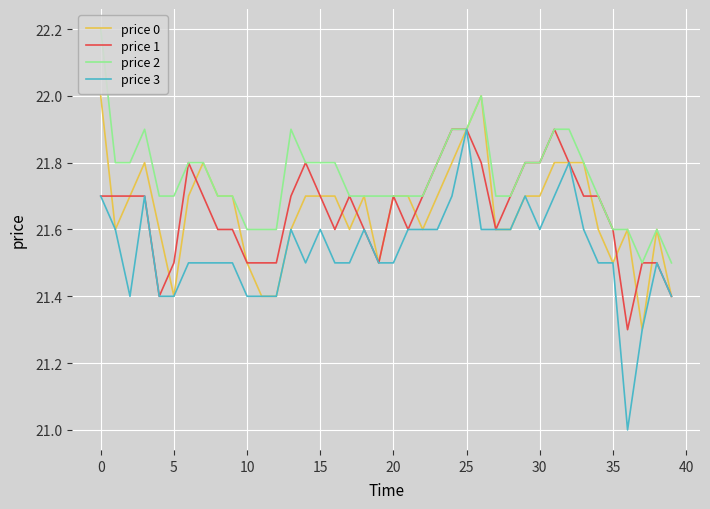

Which series has the largest total across all categories?

price 2